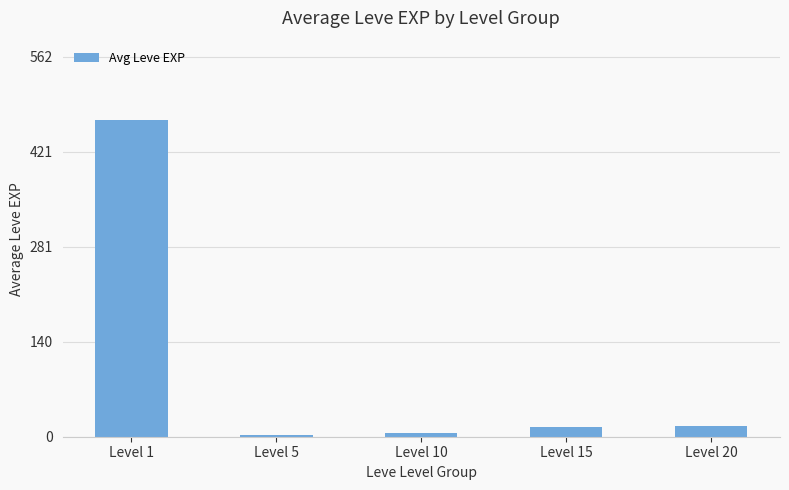

True or false: the data shows 16.3 at Level 20.

True